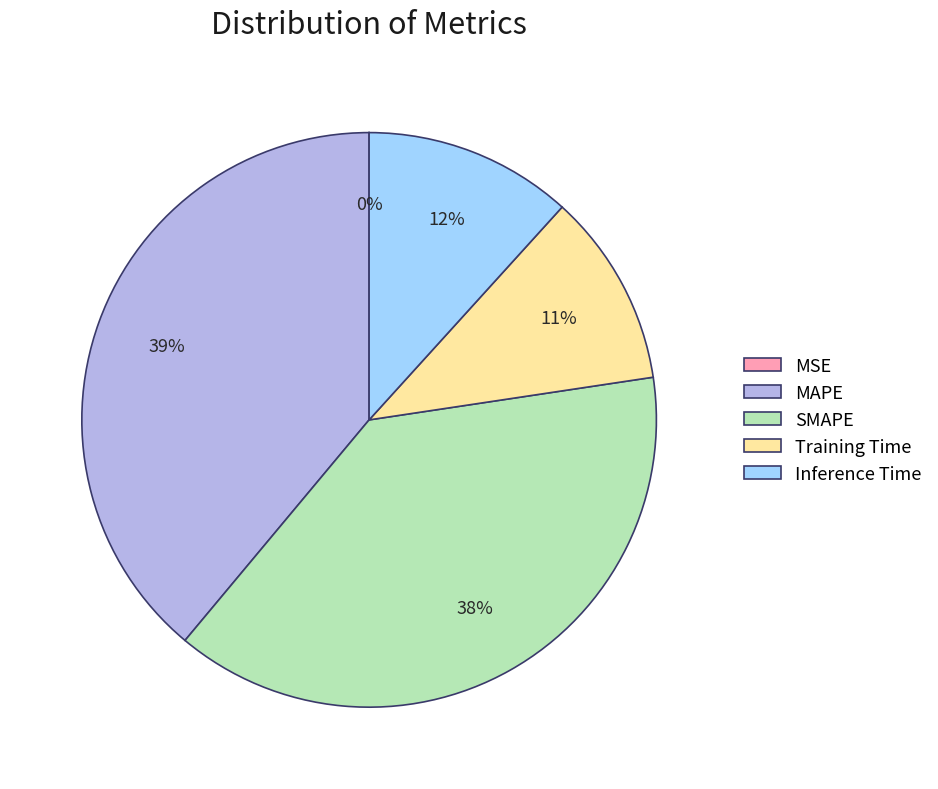

Does Training Time account for over 50% of the chart?

No